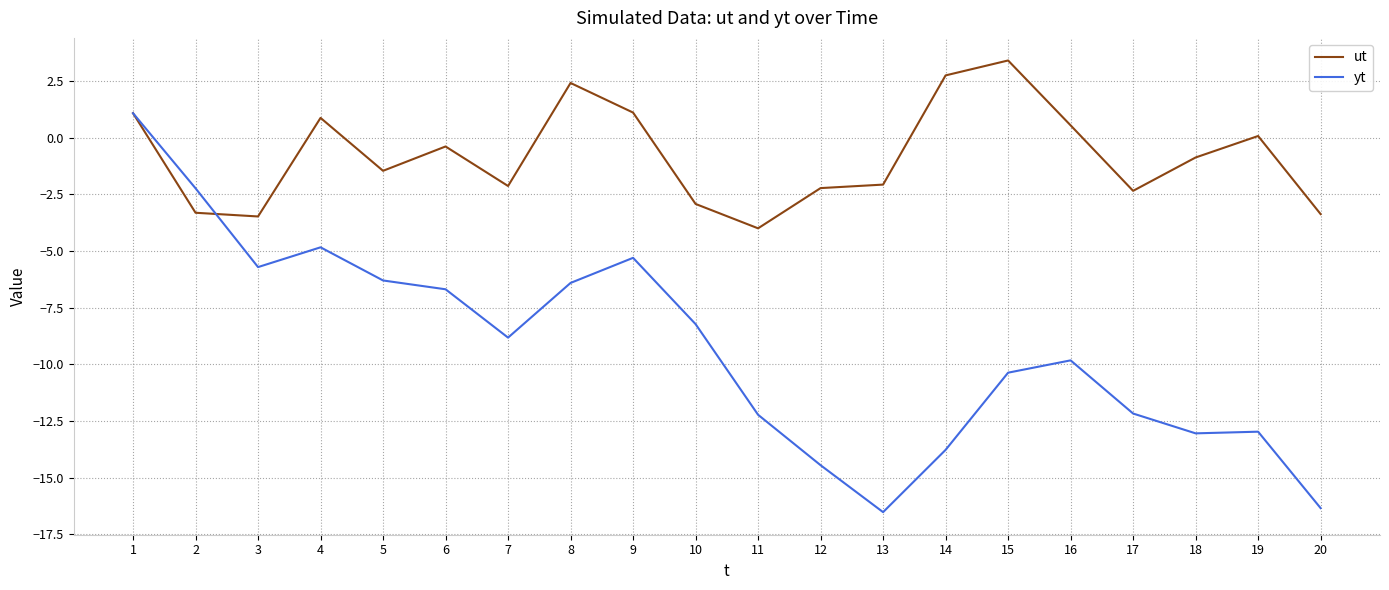

Where is the first local maximum for yt?

4